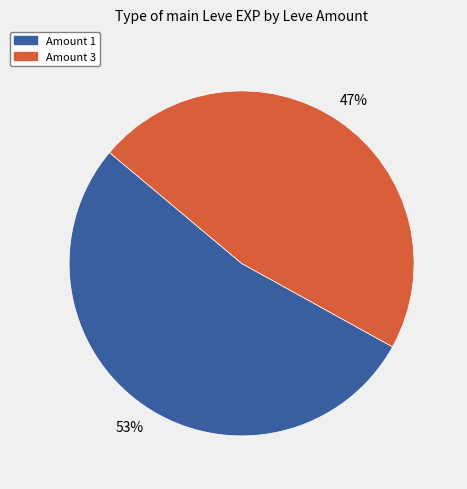

Does any single category account for the majority?

Yes